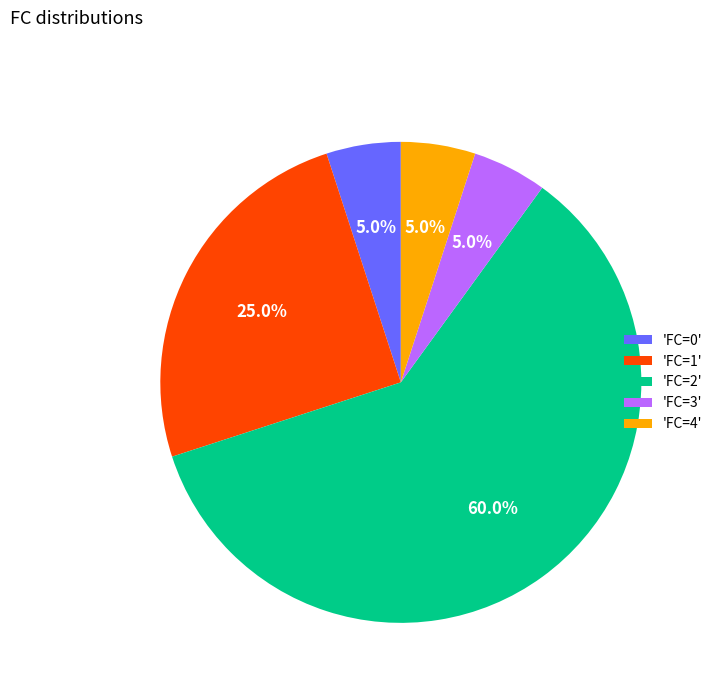

Approximately how many times larger is the value at 'FC=3' compared to 'FC=0'?

1.0